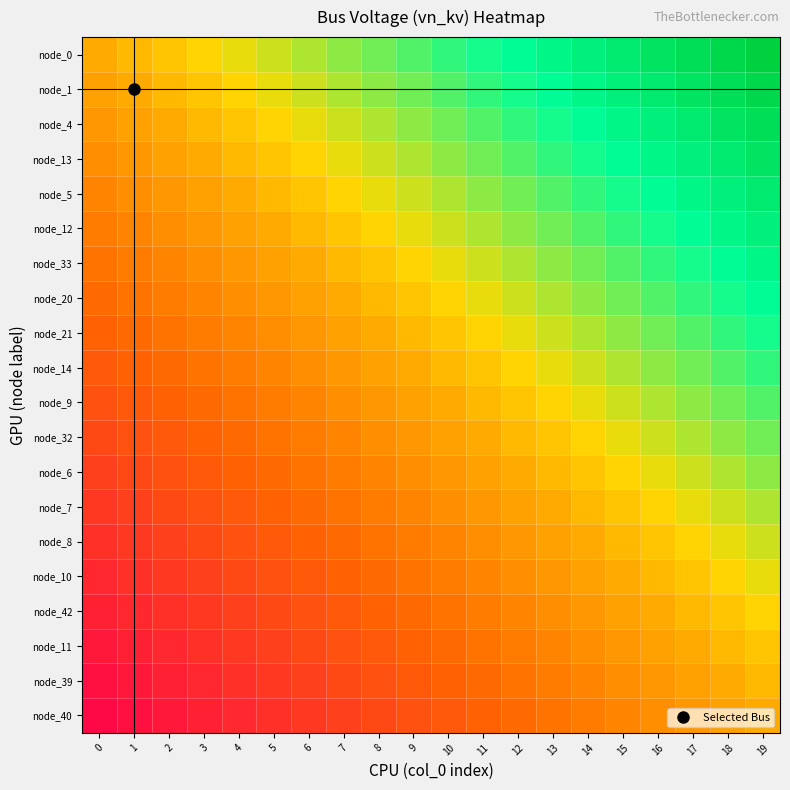

At how many categories does at least one series exceed 0?

20